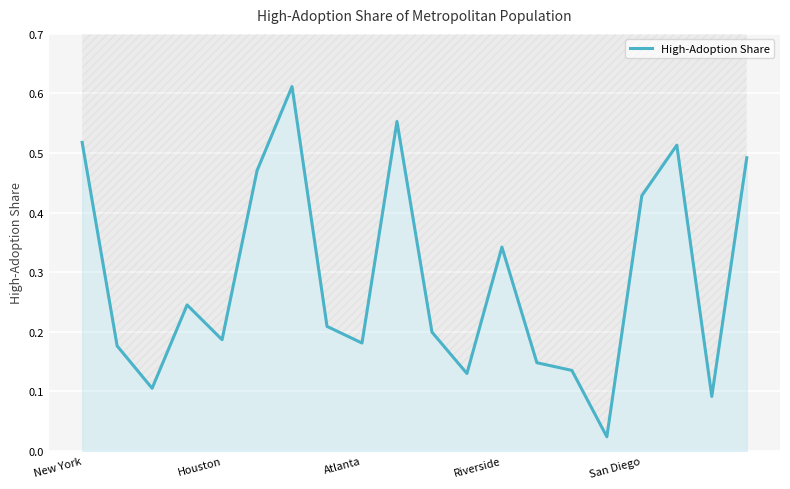

The value at 5 is 0.7. True or false?

False